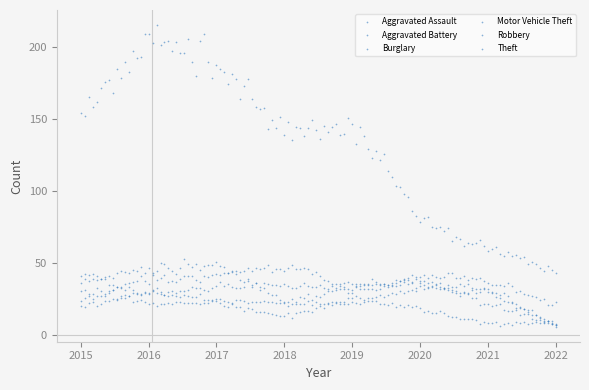

How many data points are displayed?

720